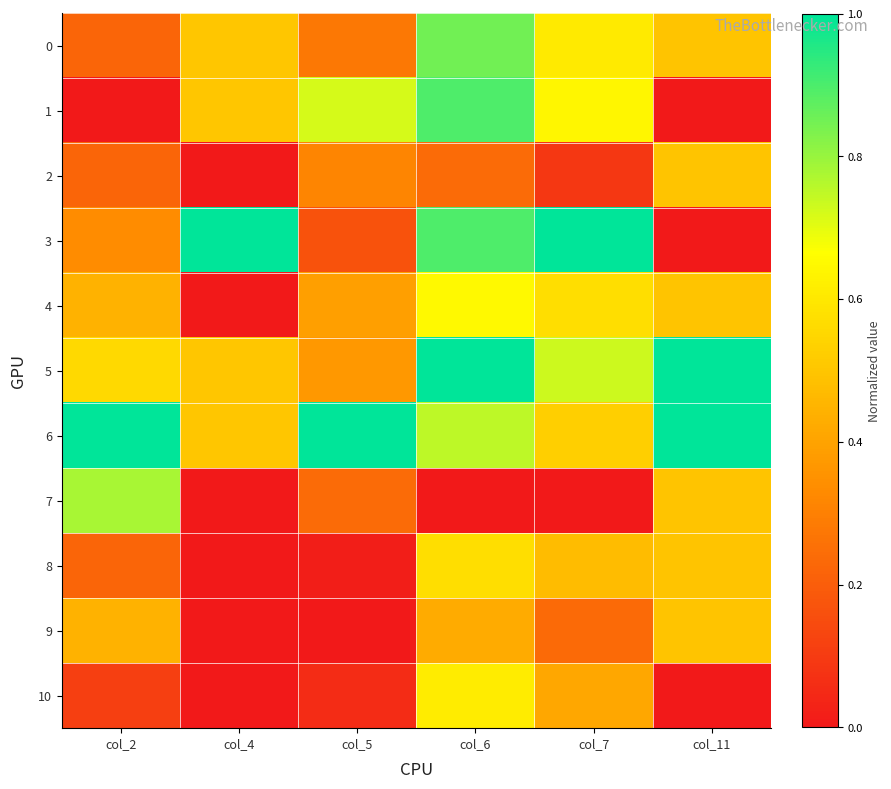

What is the difference between the highest and lowest values at col_11?

1.0